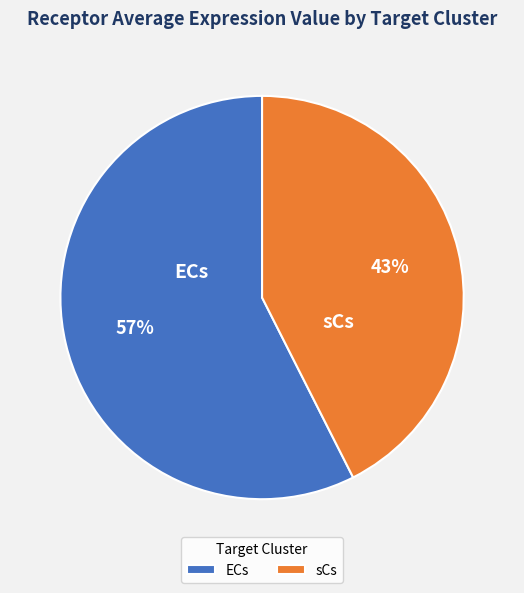

Between sCs and ECs, which is larger?

ECs